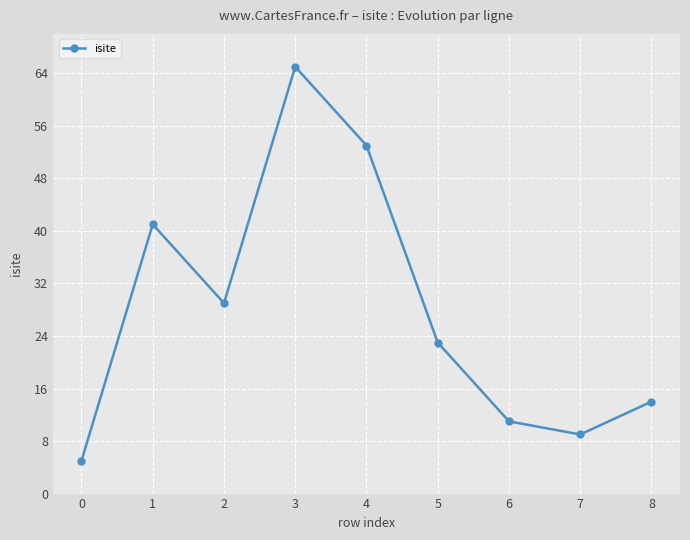

Is it true that the value at 2 is 49?

False